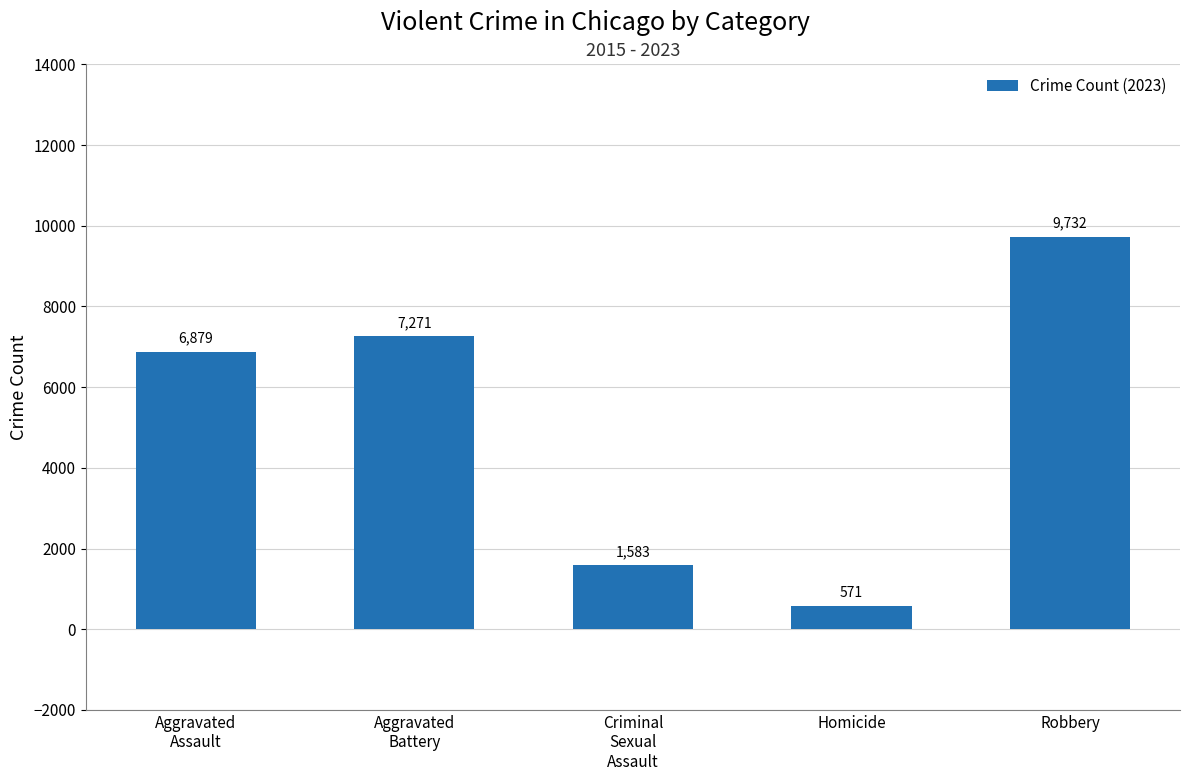

Rank the categories by value from highest to lowest.

Robbery, Aggravated
Battery, Aggravated
Assault, Criminal
Sexual
Assault, Homicide